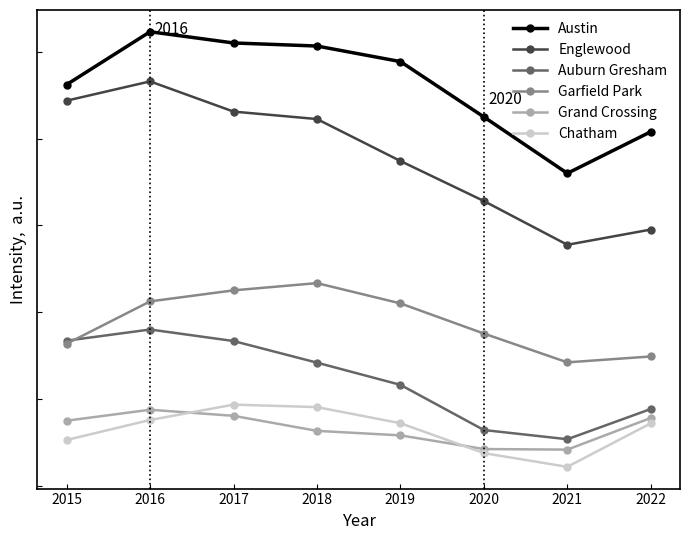

Which category has the highest value across all series?

2016